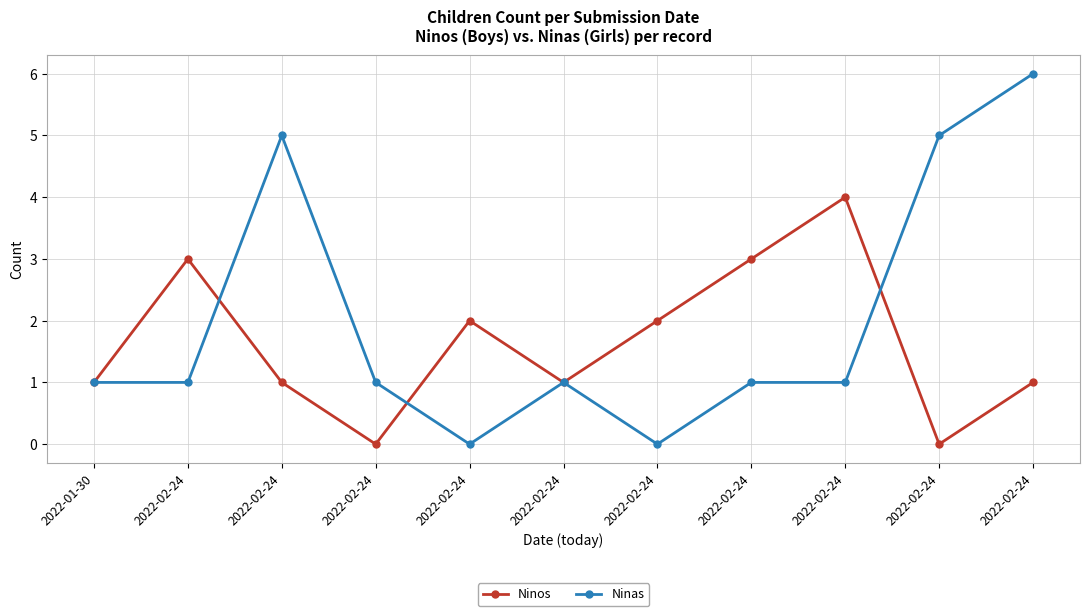

How many series are shown in this chart?

2